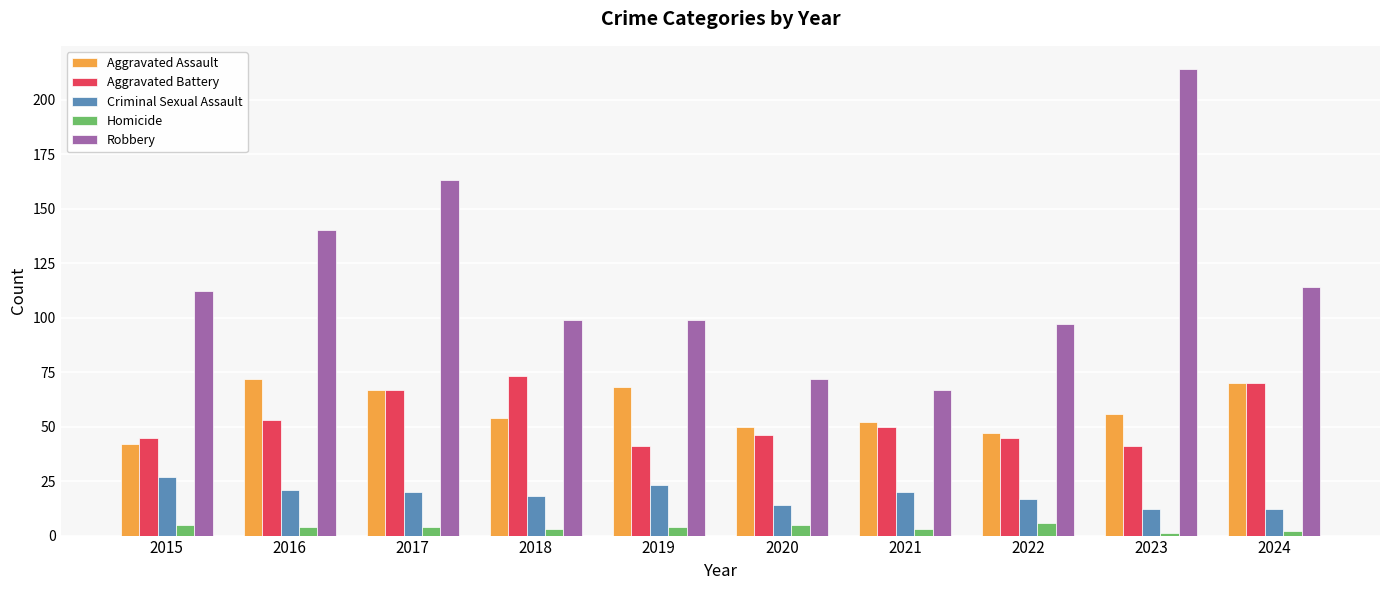

What is the value of the Homicide bar at the 10th from the left?

2